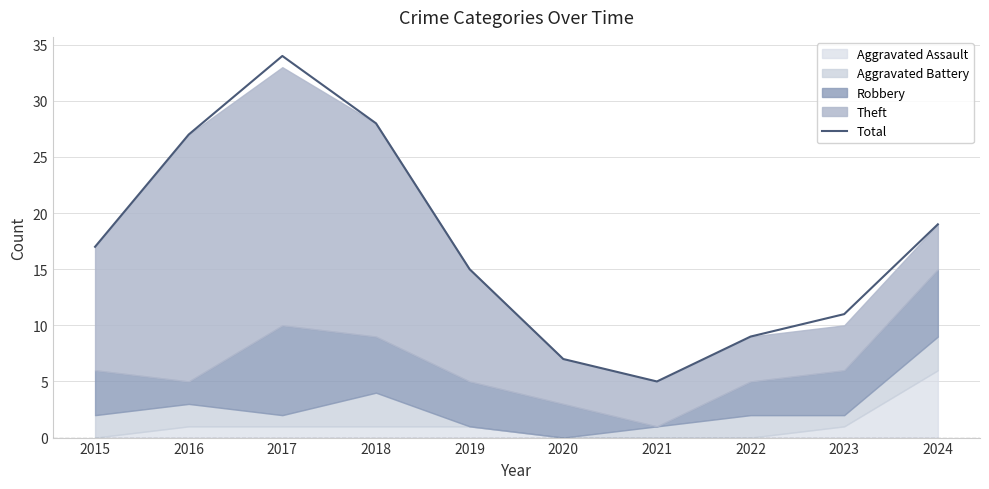

Which label corresponds to the smallest value in the chart?

2021